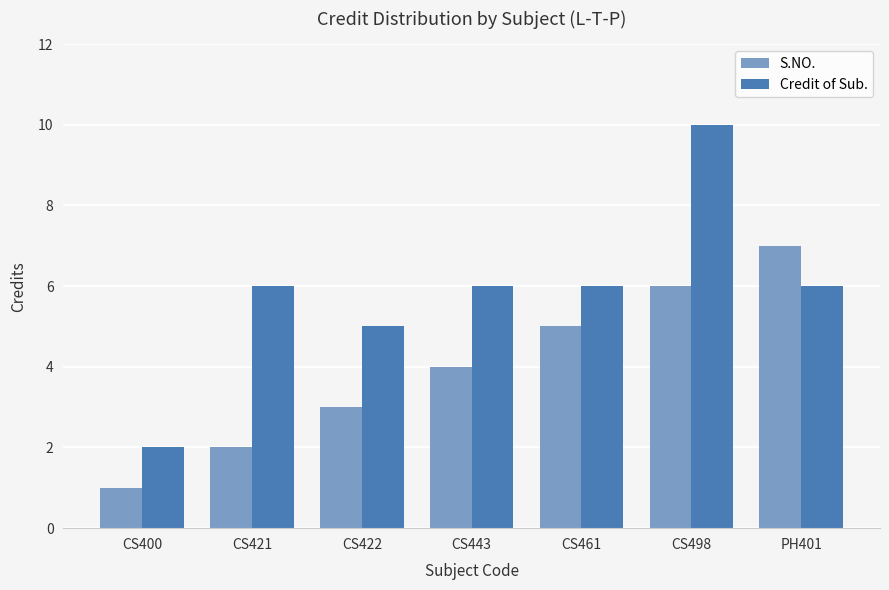

Which series has the widest spread of values?

Credit of Sub.